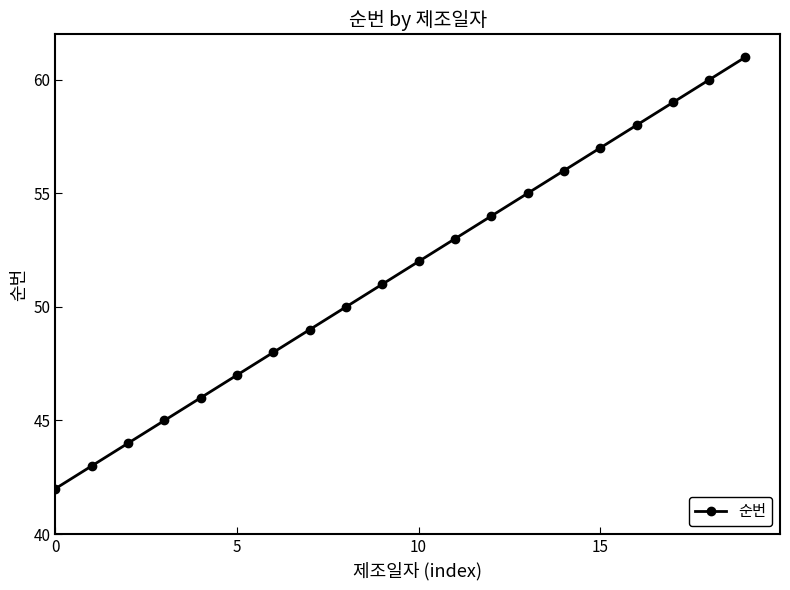

What is the average value?

52